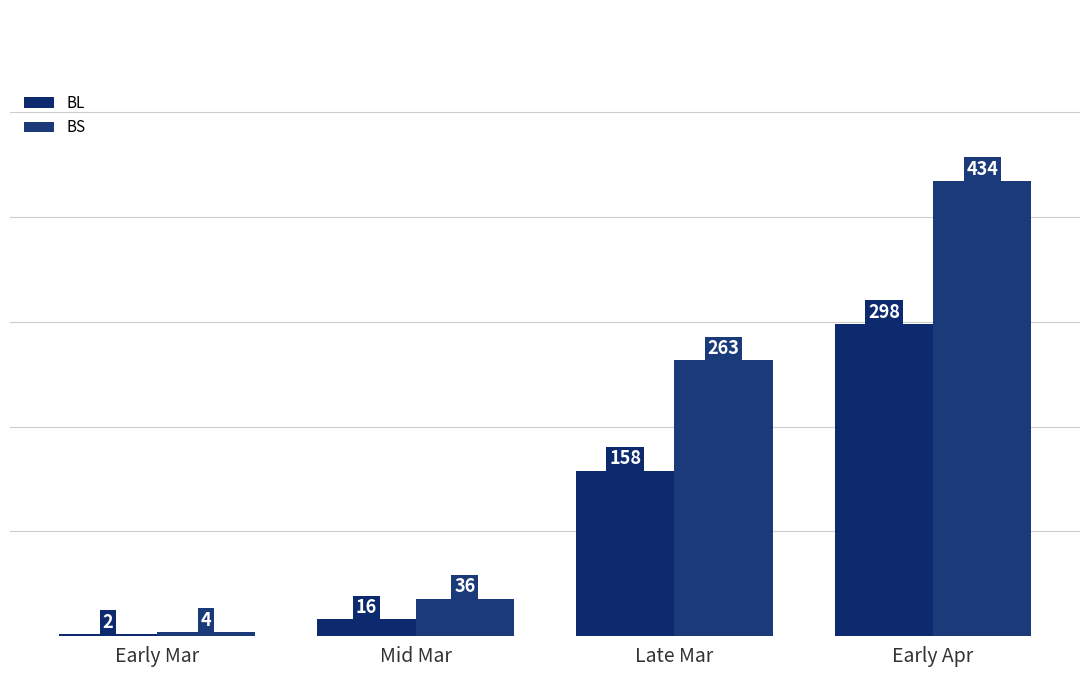

What is the spread (max minus min) of values at Early Apr?

136